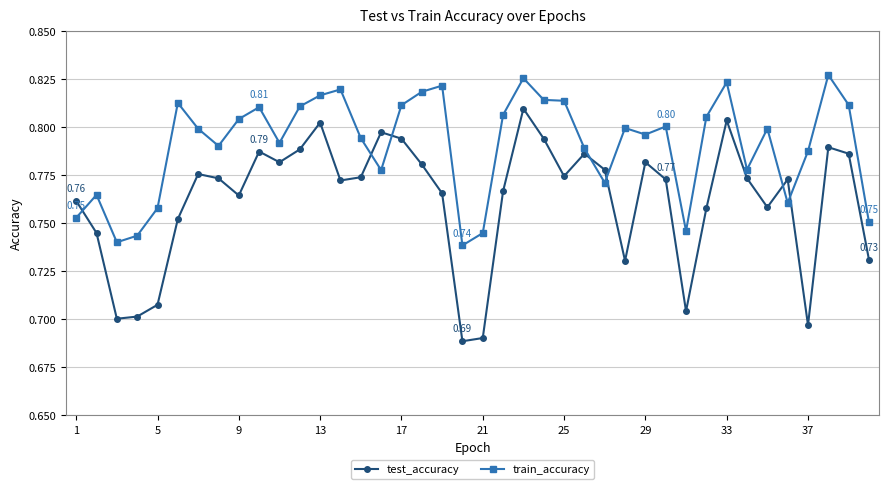

List the series in order of their peak value, lowest first.

test_accuracy, train_accuracy